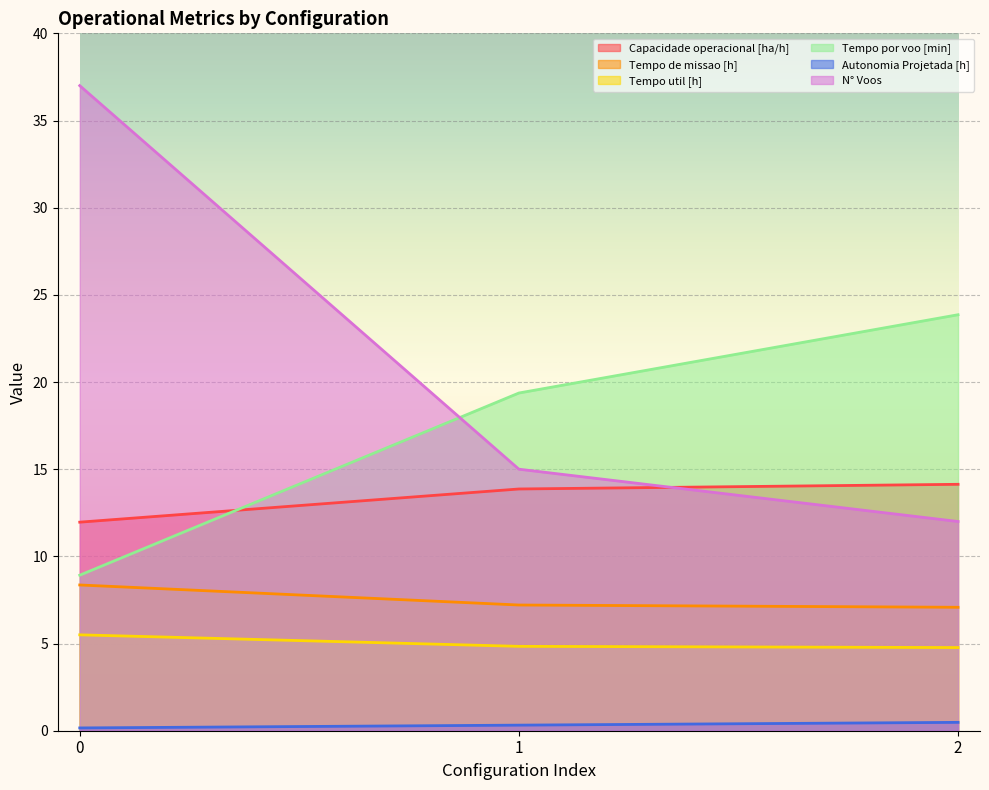

List the series in order of their peak value, lowest first.

Autonomia Projetada [h], Tempo util [h], Tempo de missao [h], Capacidade operacional [ha/h], Tempo por voo [min], N° Voos